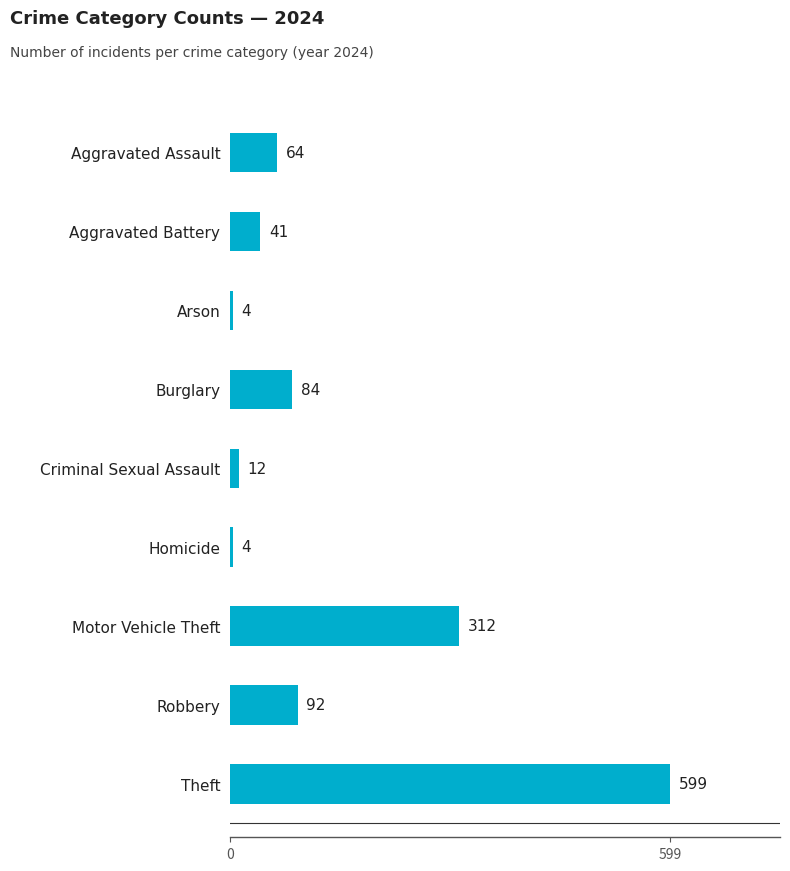

What is the difference between the values at Motor Vehicle Theft and Homicide?

308